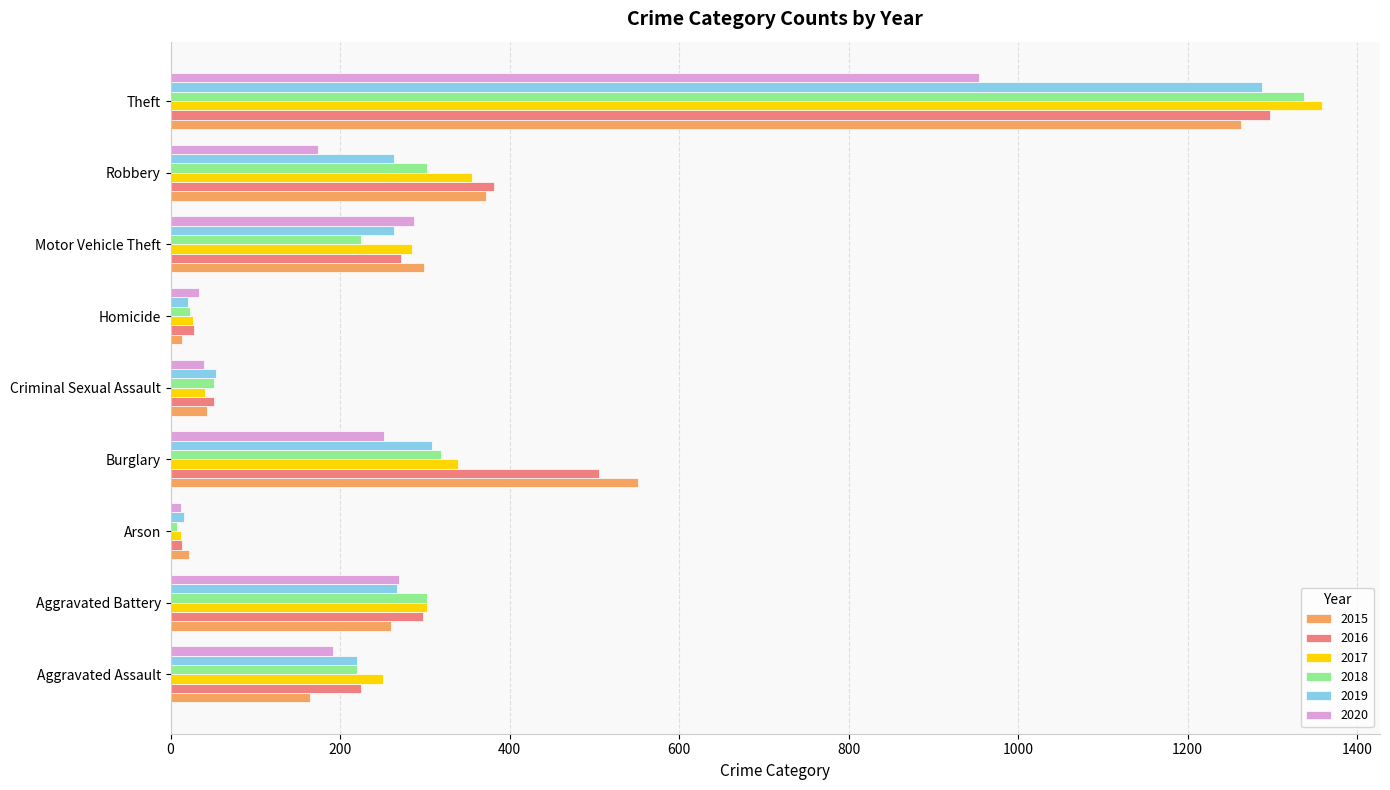

True or false: 2016 has a value of 139 at Motor Vehicle Theft.

False